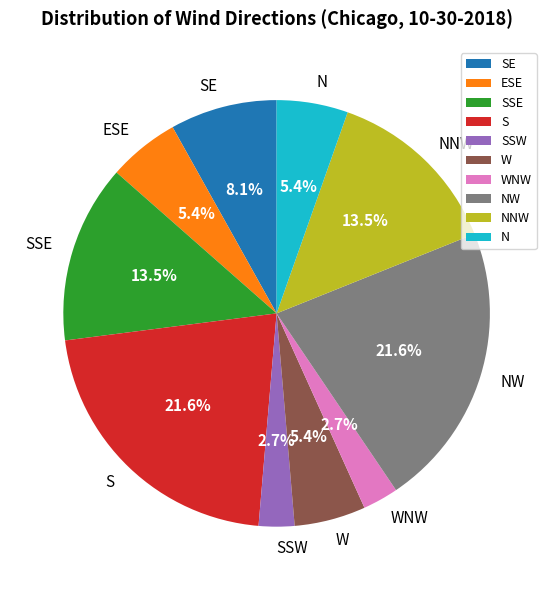

To the nearest percent, what portion does ESE represent?

5%